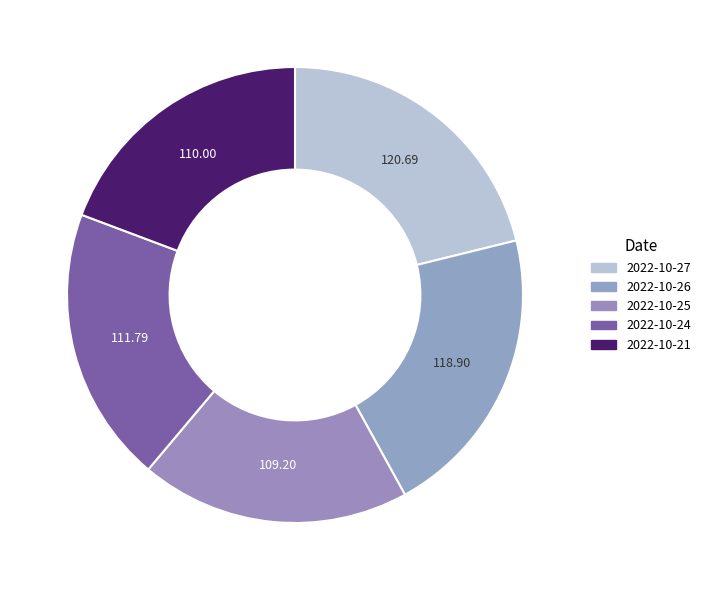

Combined, what portion of the pie is 2022-10-26 and 2022-10-25?

40.0%